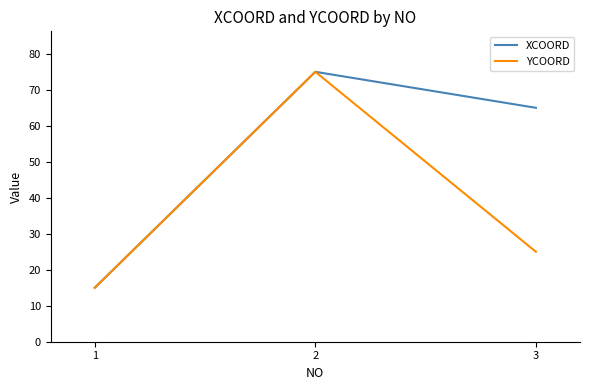

Count the number of data series in this chart.

2